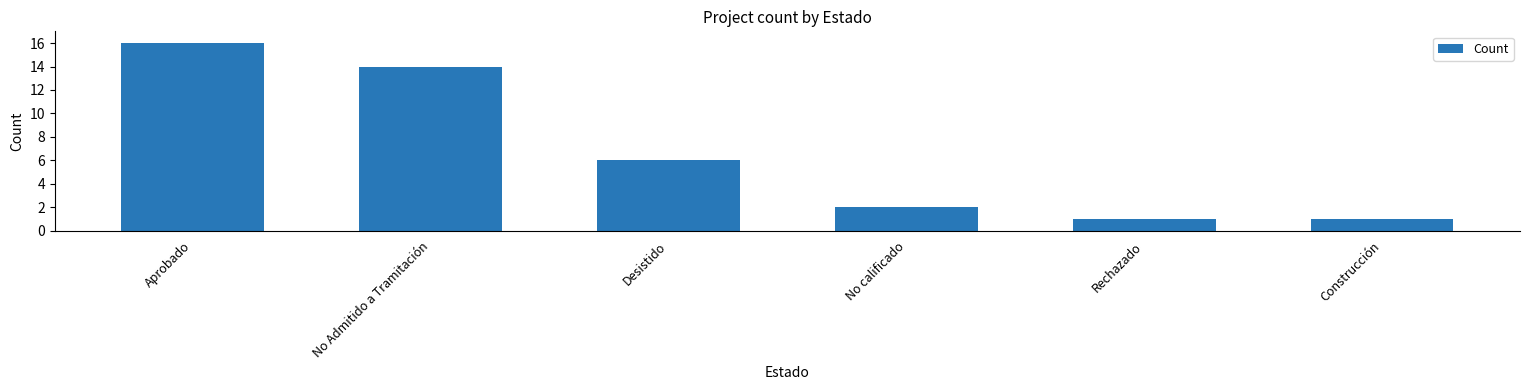

What position from the left is Aprobado?

1